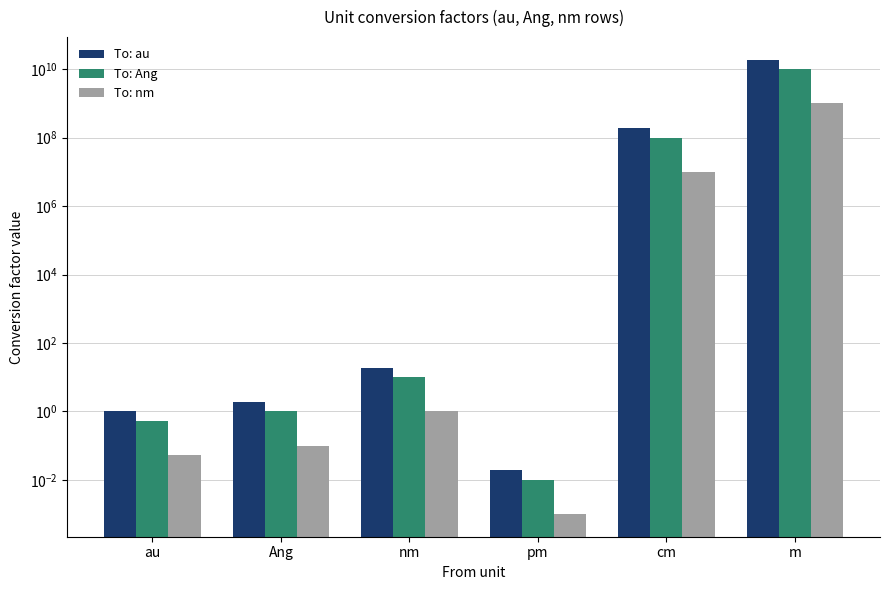

Is it true that To: nm equals 0.0 at pm?

False